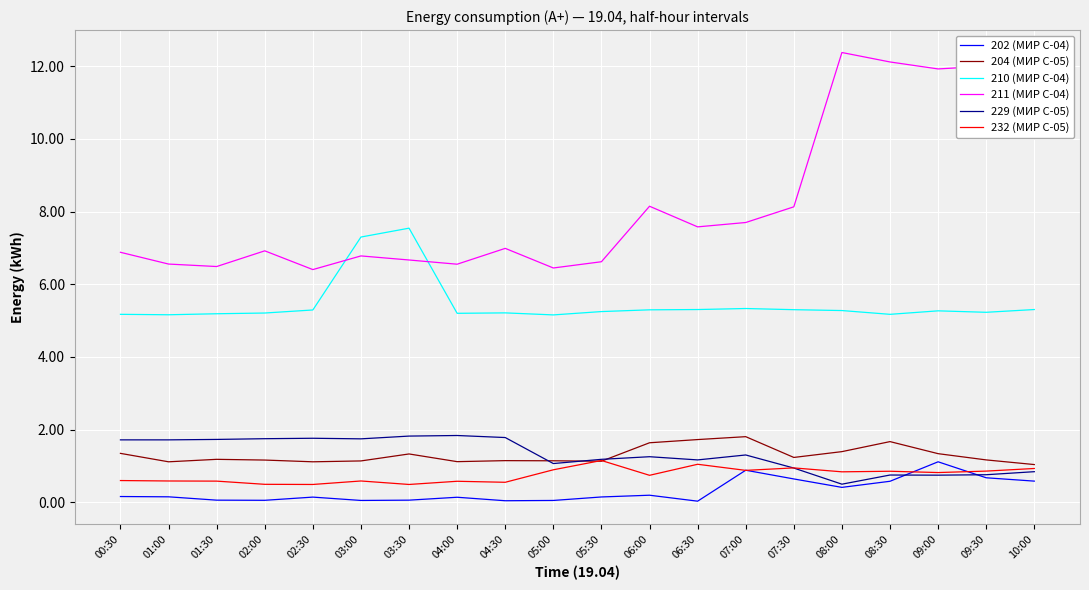

Where does the 229 (МИР С-05) series first go above 1?

00:30